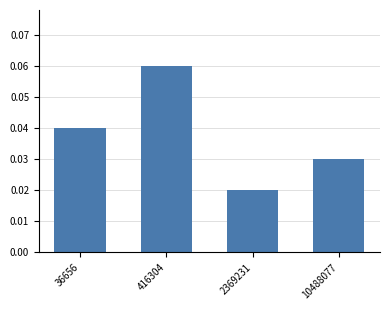

At which category does the chart reach its peak across all series?

416304